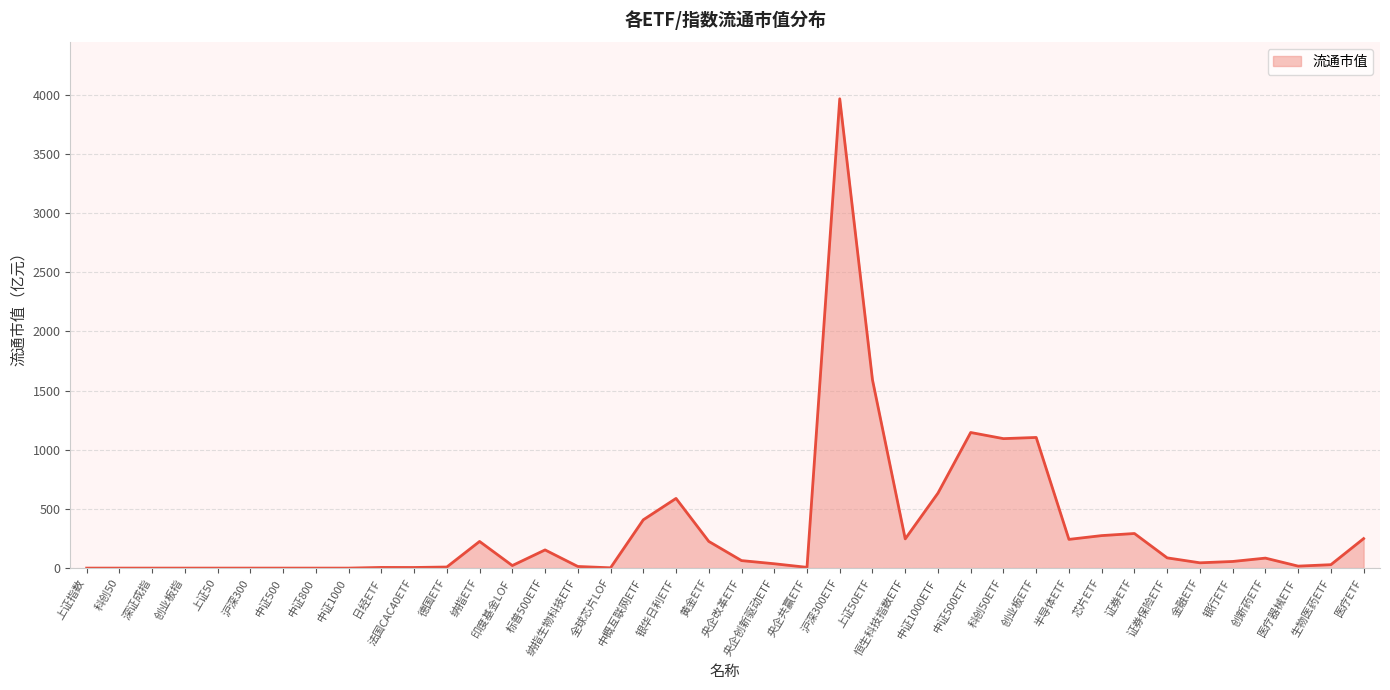

Between 黄金ETF and 银行ETF, which is larger?

黄金ETF